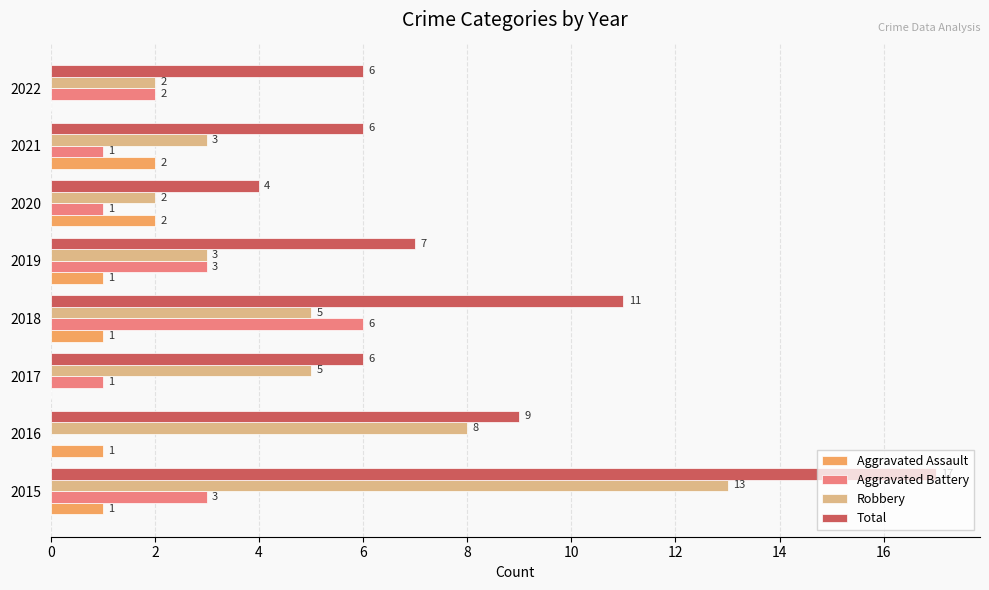

Which series has the largest total across all categories?

Total